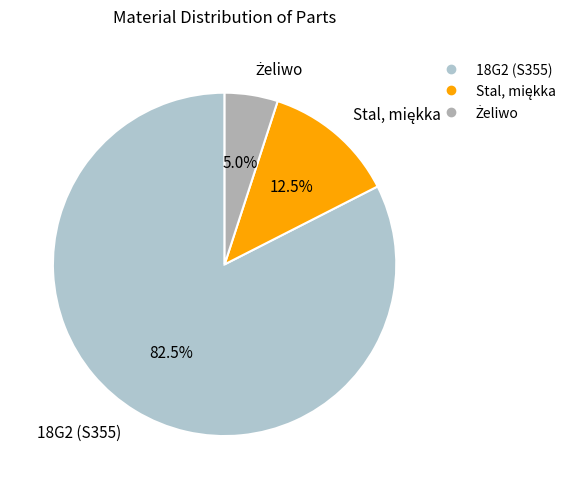

Is 18G2 (S355) the majority of the pie?

Yes